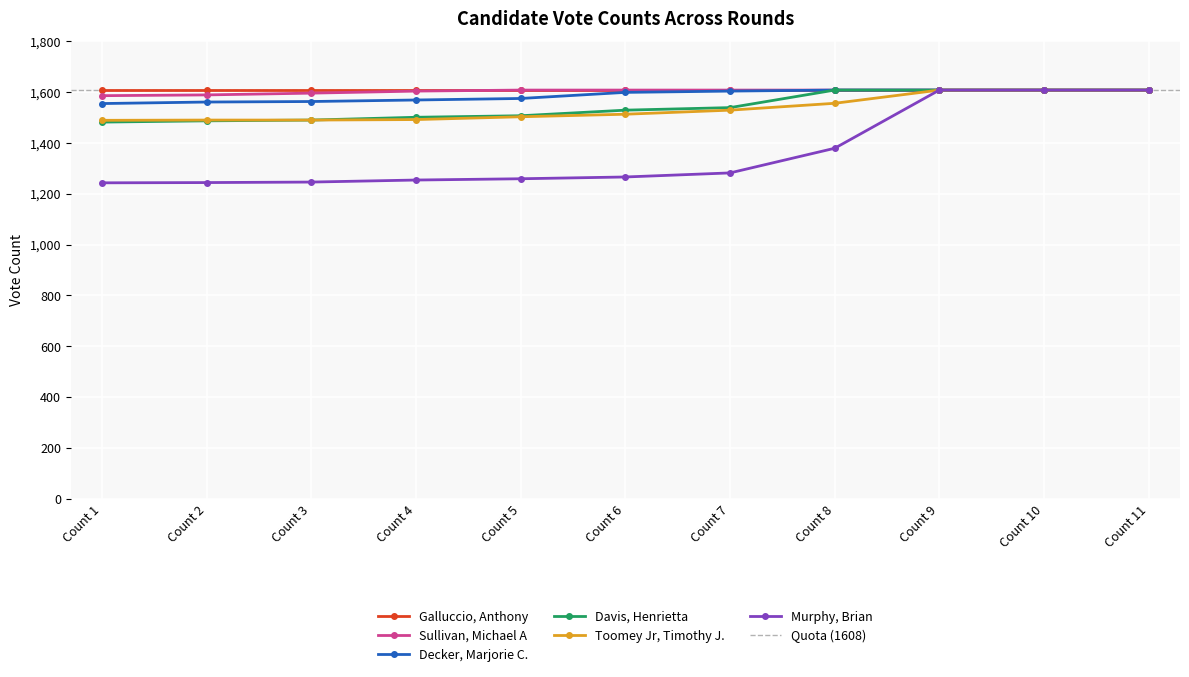

What is the highest value of the Toomey Jr, Timothy J. series?

1608